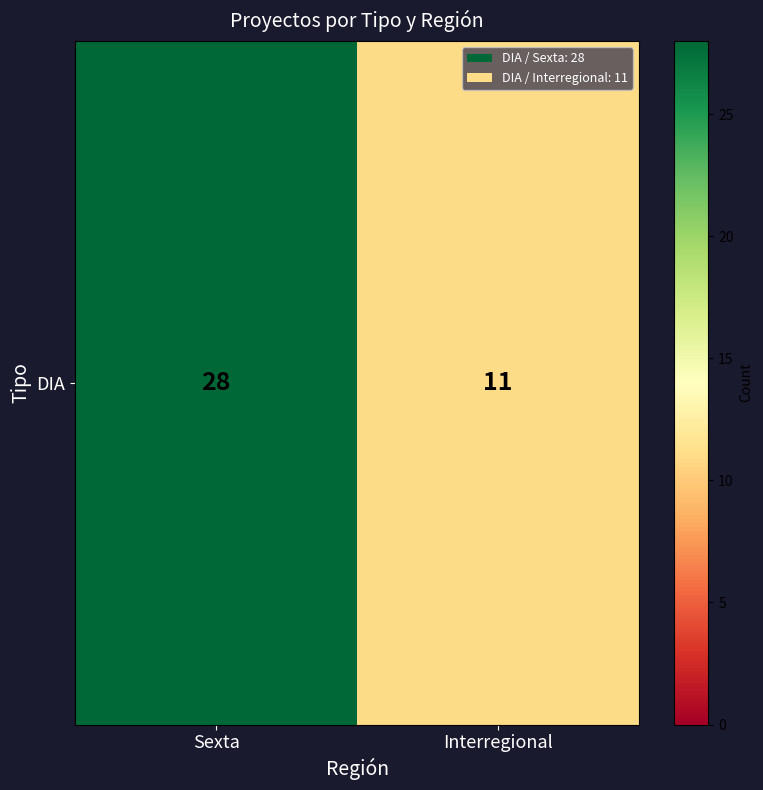

What is the smallest value displayed?

11